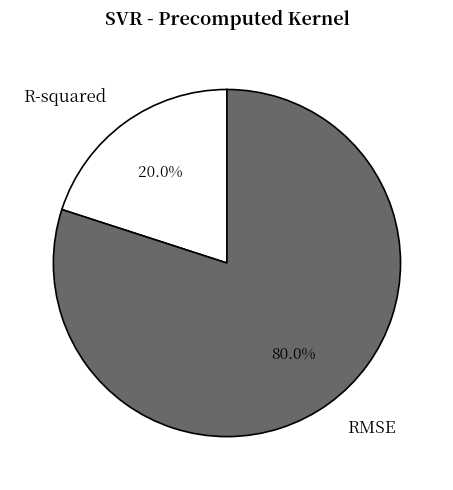

What percentage is the RMSE slice, to the nearest percent?

80%